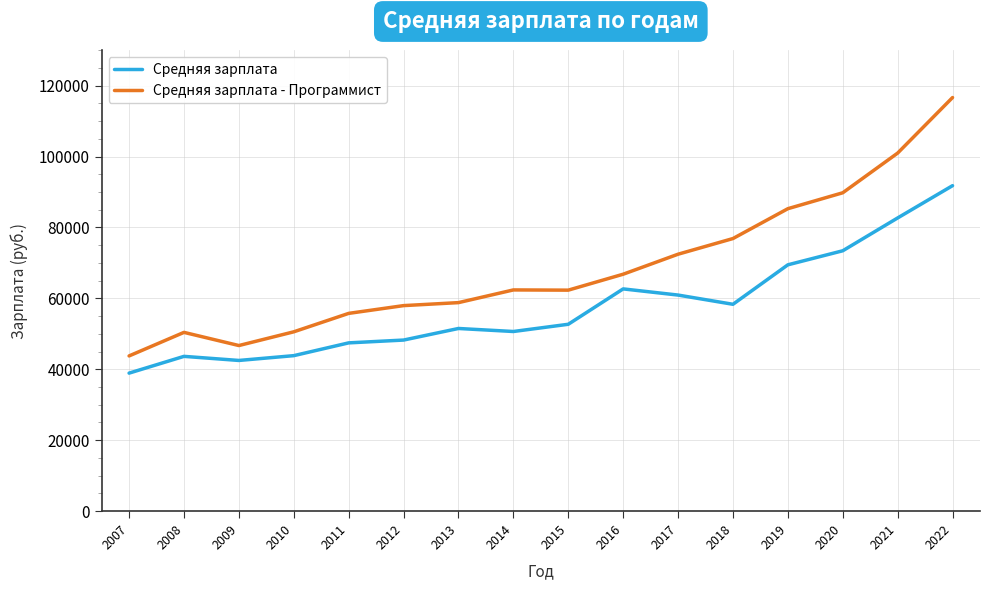

Where is Средняя зарплата - Программист nearest to the value 80210?

2018